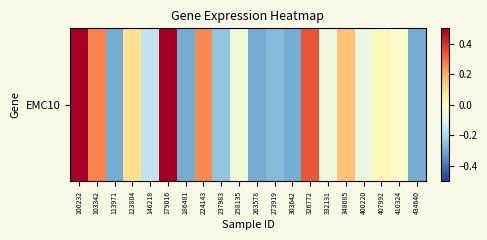

Reading left to right, what are all the values shown in this chart?

0.7	0.3	-0.3	0.1	-0.2	0.5	-0.3	0.3	-0.2	-0.0	-0.3	-0.3	-0.3	0.3	-0.1	0.2	-0.1	0.0	-0.0	-0.3